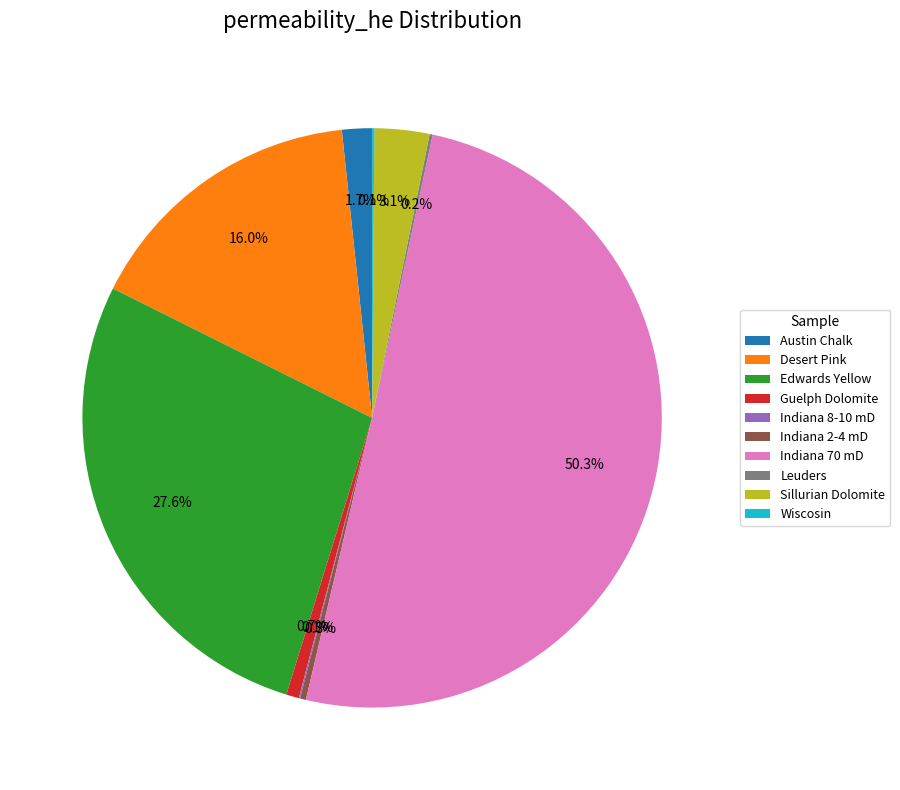

Which category has the biggest portion of the pie?

Indiana 70 mD